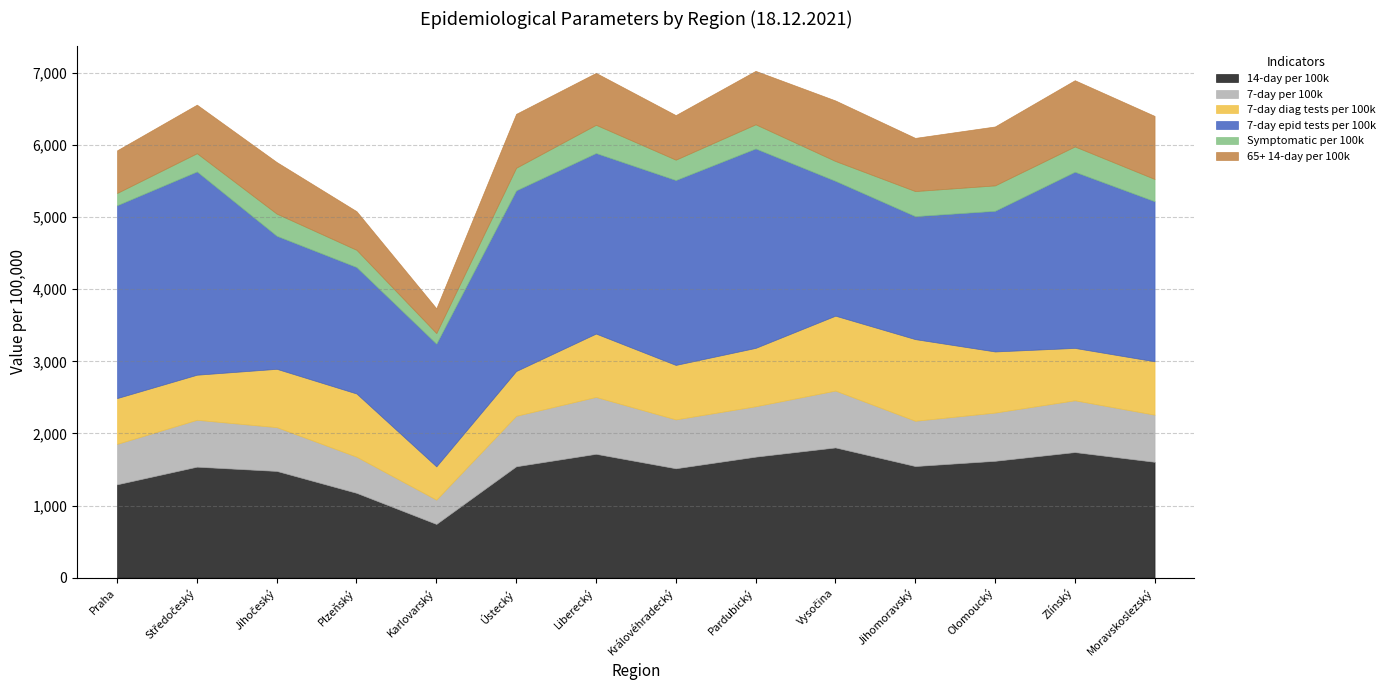

At how many categories does at least one series exceed 1104?

14